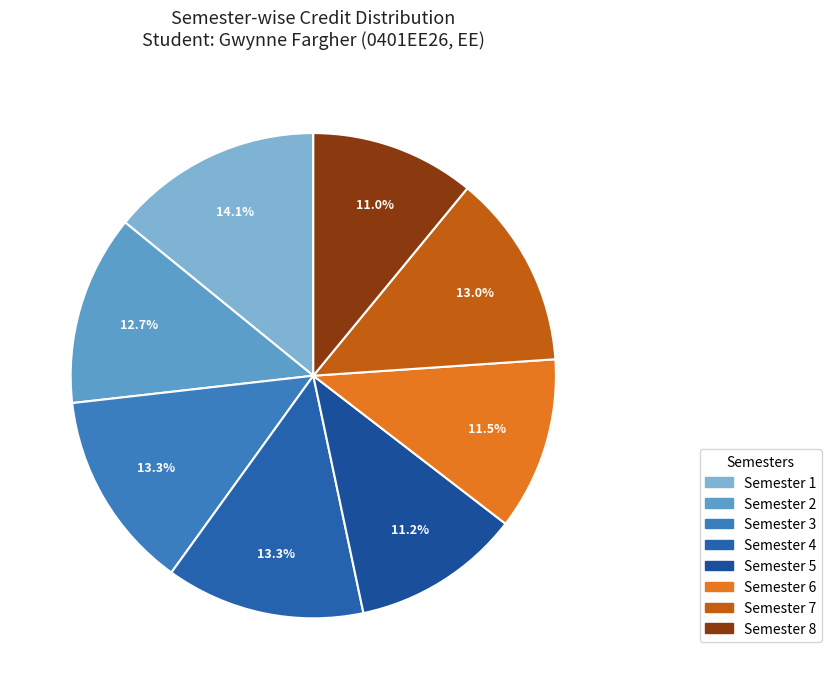

What percentage is the Semester 4 slice, to the nearest percent?

13%